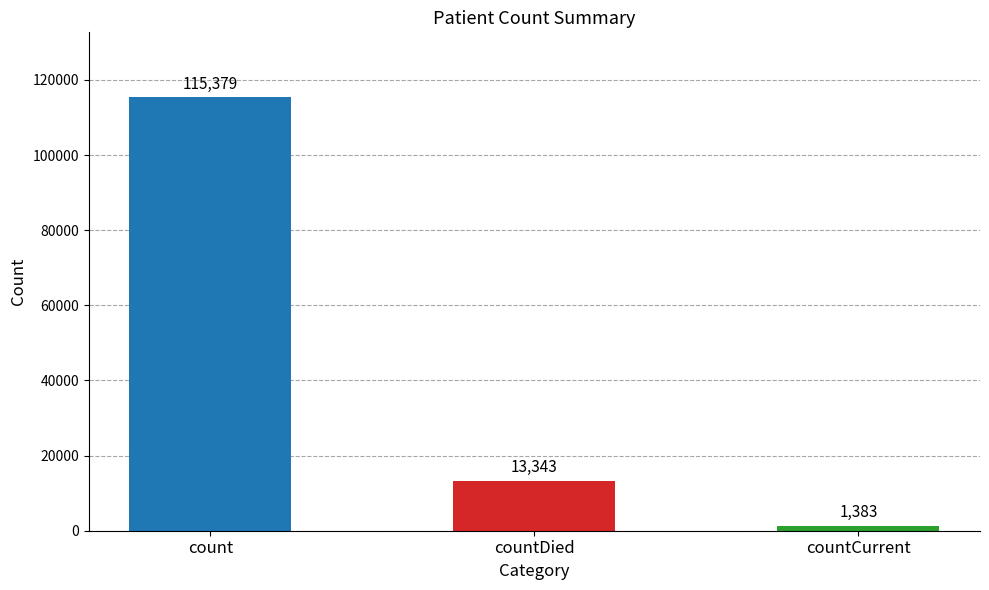

Which has a higher value, count or countDied?

count